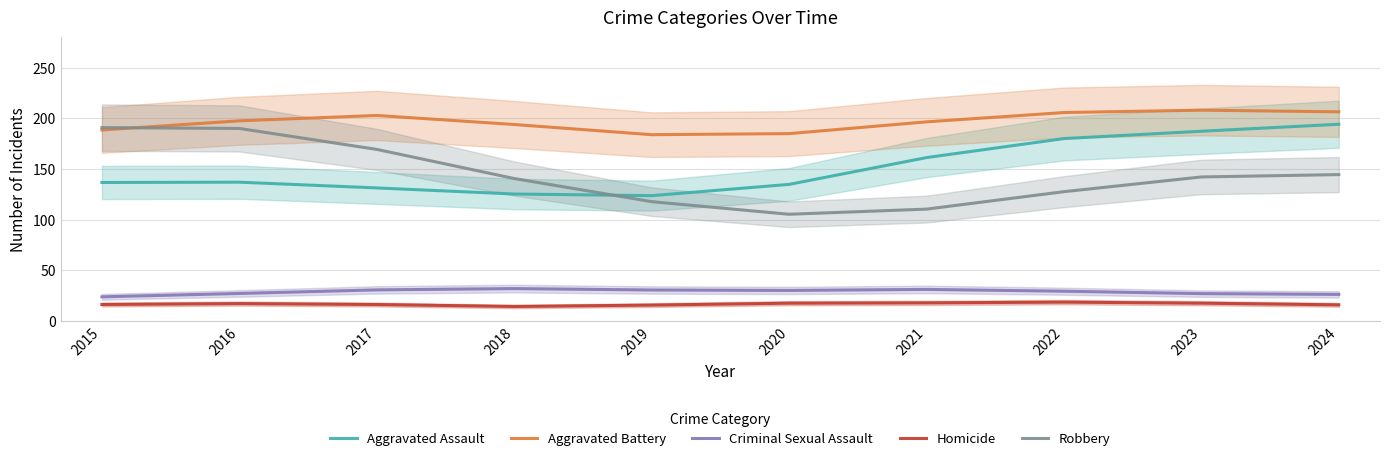

How many lines are shown in the chart?

5